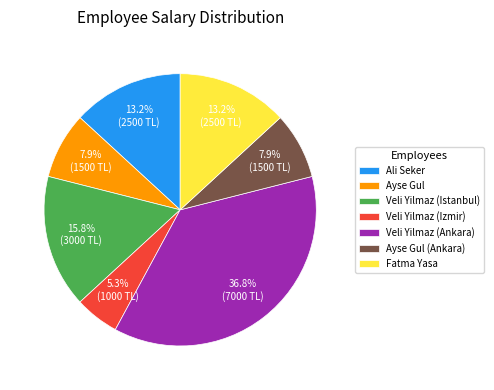

What is the ratio of the value at Ayse Gul (Ankara) to the value at Ayse Gul?

1.0